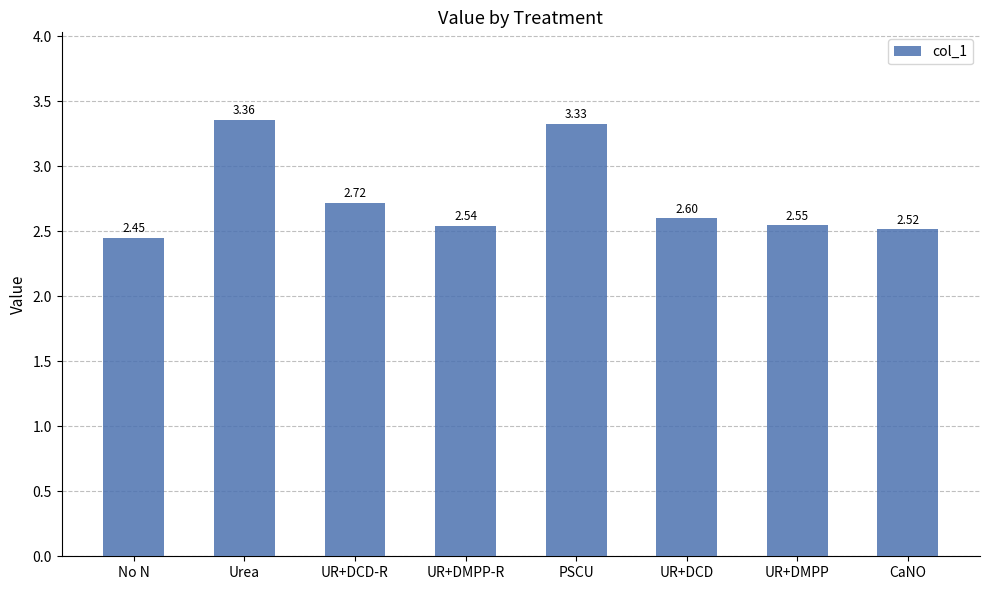

What is the sum of the values at UR+DCD and PSCU?

5.9